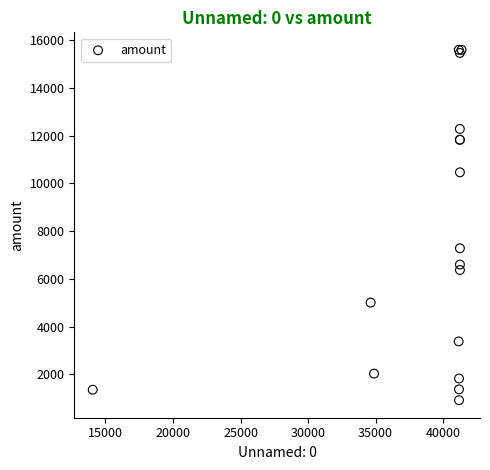

What Y value in the scatter plot is closest to 8255?

7280.0